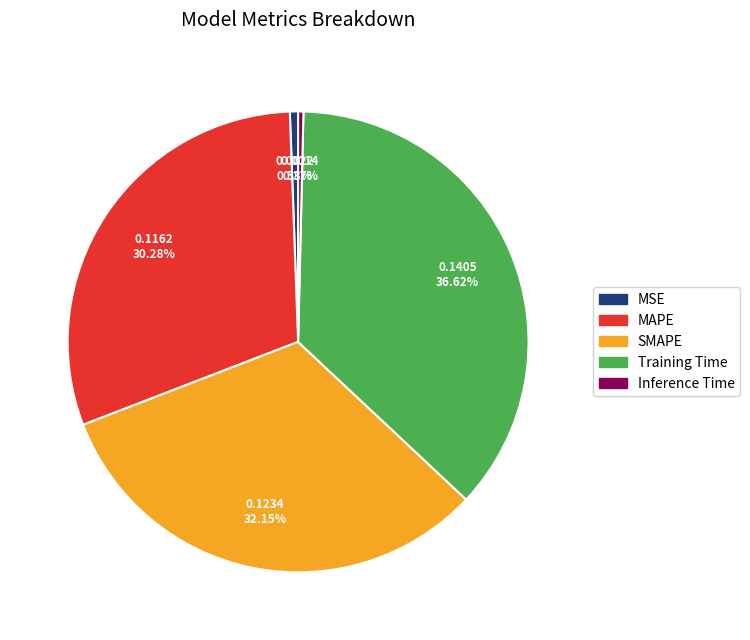

What is the largest slice in the pie chart?

Training Time